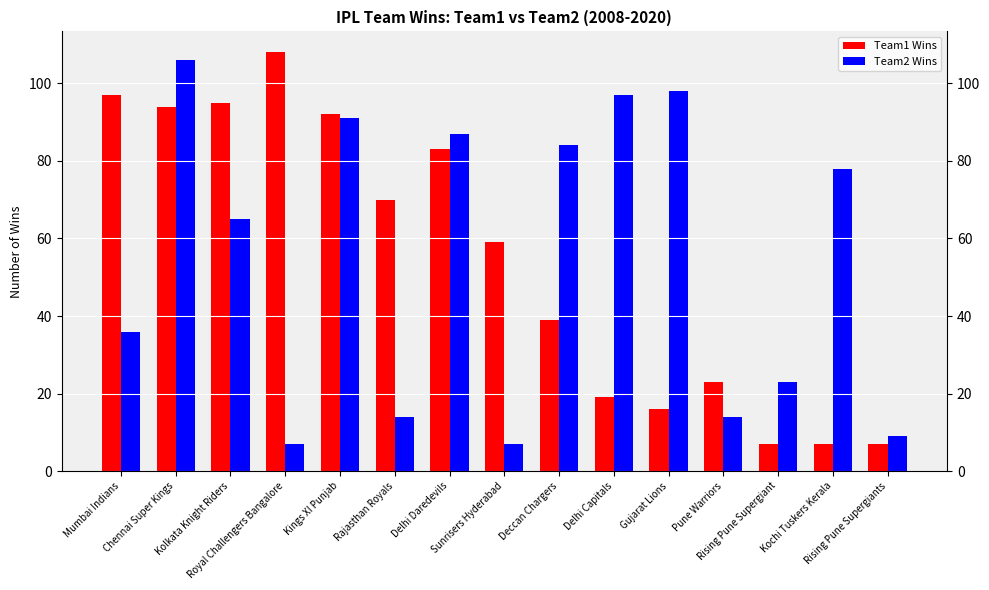

What is the label of the 5th bar from the right?

Gujarat Lions